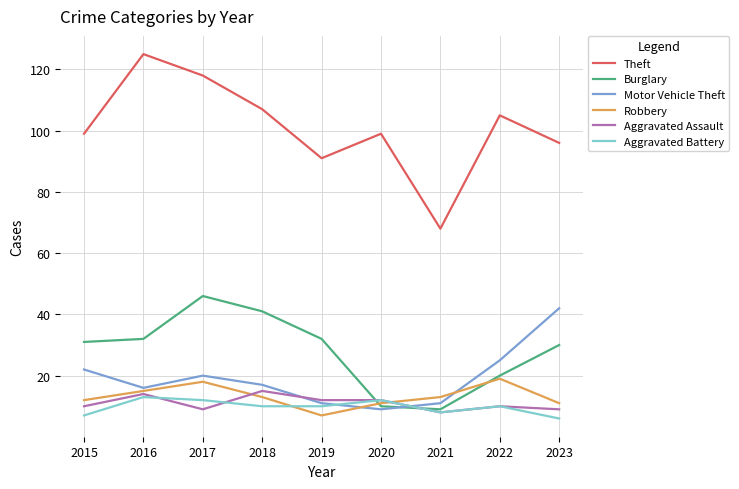

At how many categories does at least one series exceed 11?

9